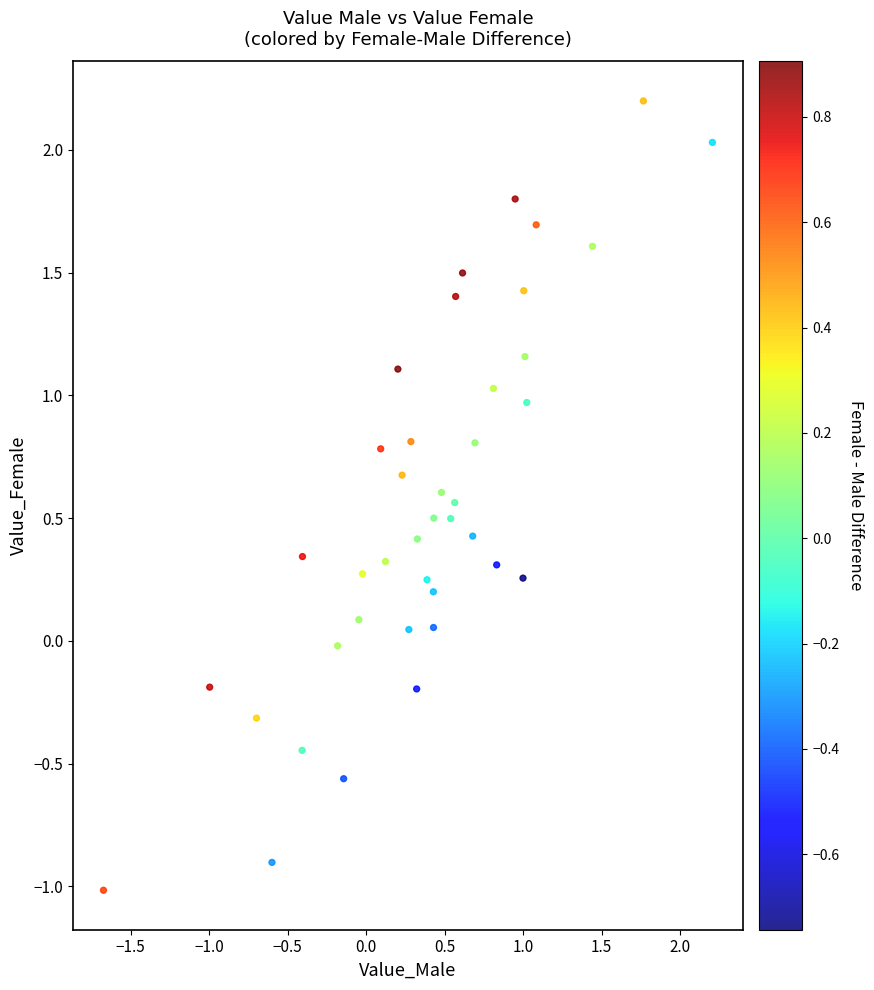

What is the range of X values (max minus min)?

3.9